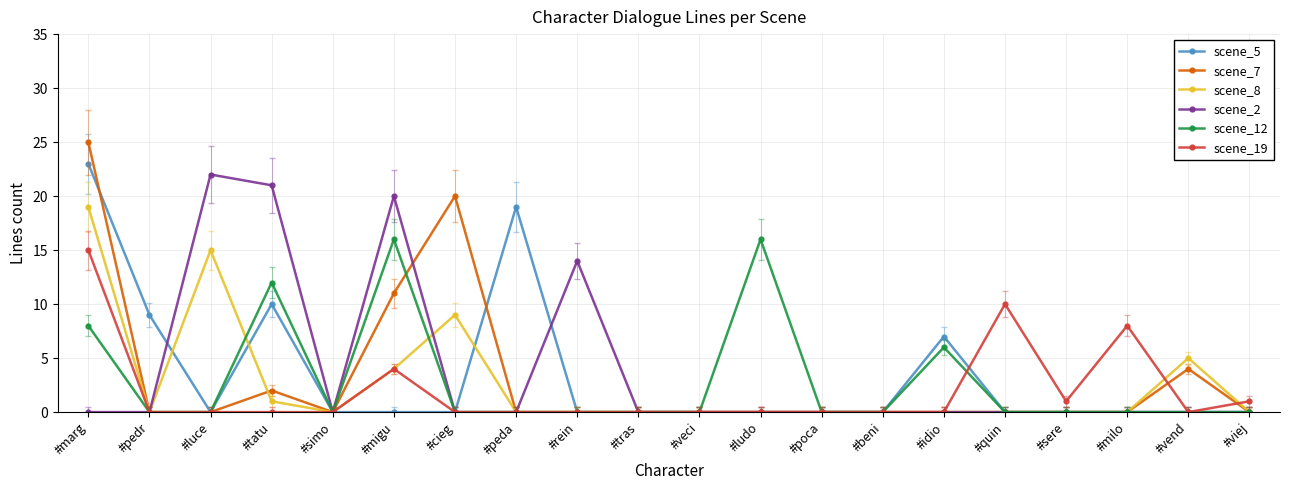

At which category is the sum across all series the highest?

#marg